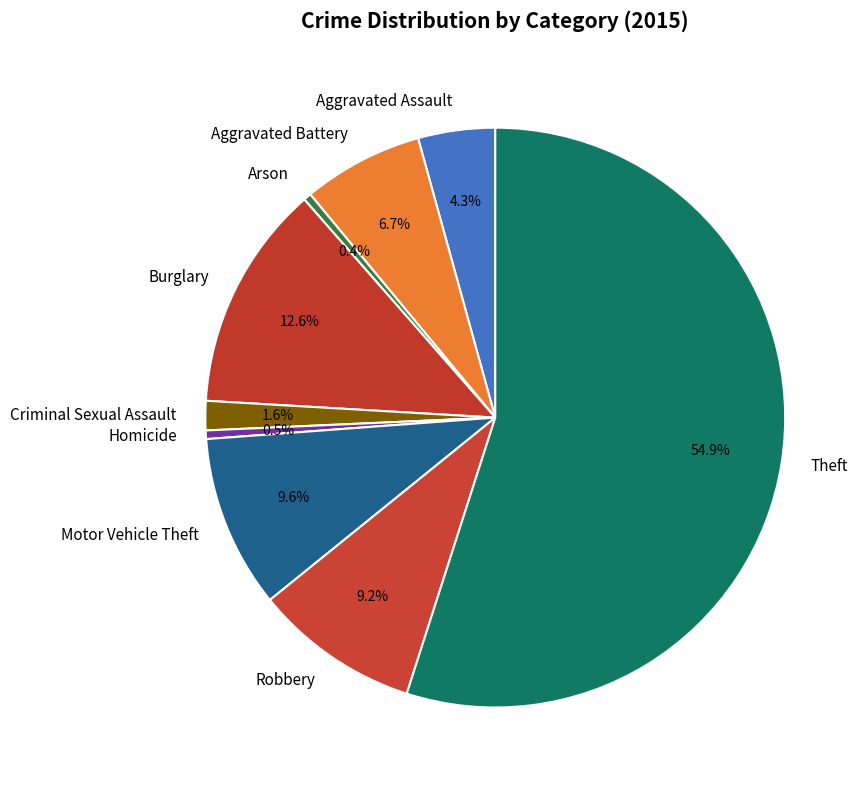

What percentage is the Motor Vehicle Theft slice, to the nearest percent?

10%